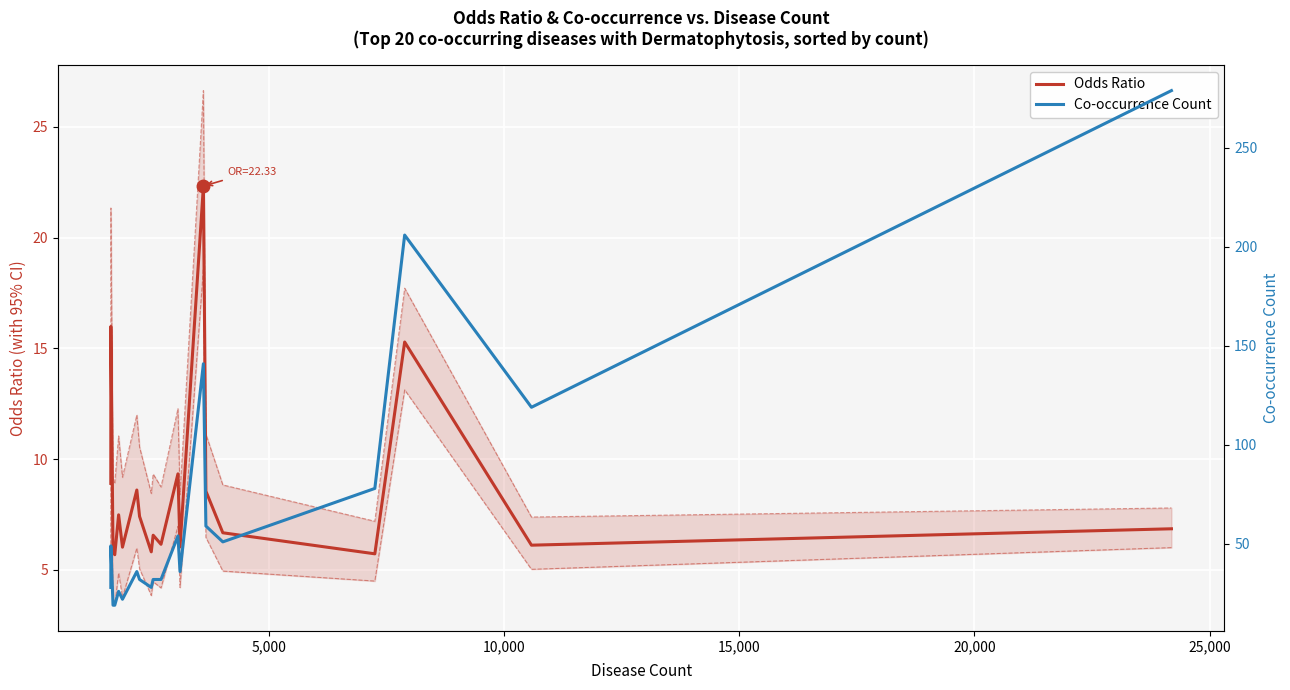

What is the highest value of the Odds Ratio series?

22.3